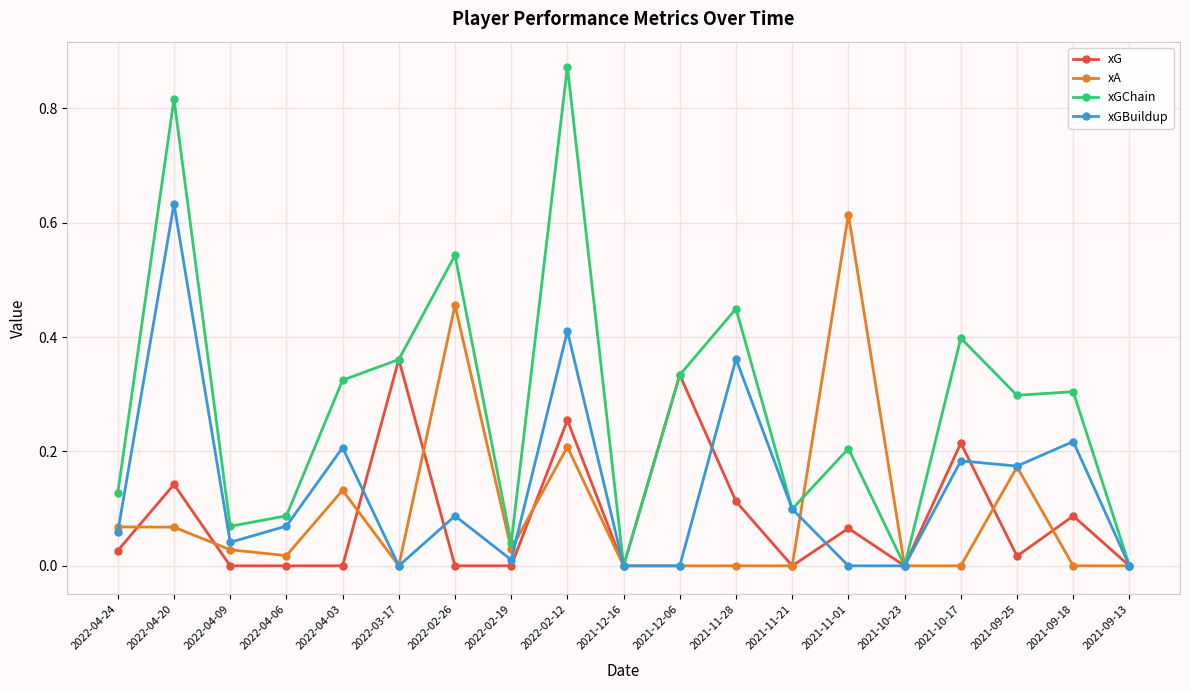

Where is the first local maximum for xGChain?

2022-04-20